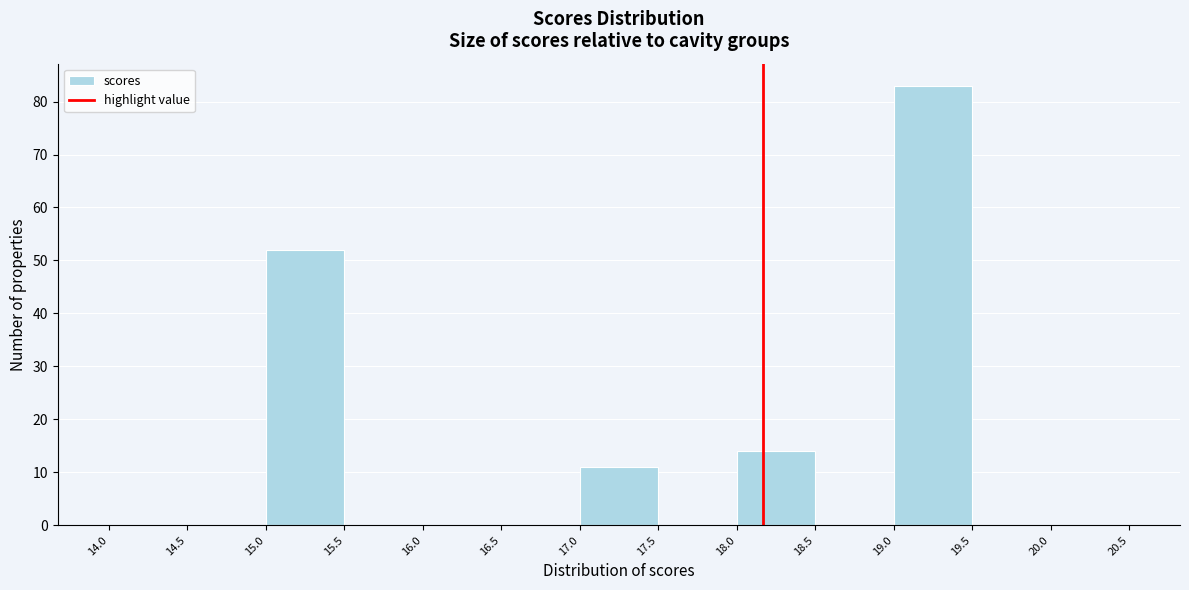

Reading left to right, list every bar in this chart as the range it spans on the x-axis followed by its height. The values are not printed on the chart, so give them approximately, as read against the axis.

14.0 to 14.5: 0
14.5 to 15.0: 0
15.0 to 15.5: 52
15.5 to 16.0: 0
16.0 to 16.5: 0
16.5 to 17.0: 0
17.0 to 17.5: 11
17.5 to 18.0: 0
18.0 to 18.5: 14
18.5 to 19.0: 0
19.0 to 19.5: 83
19.5 to 20.0: 0
20.0 to 20.5: 0